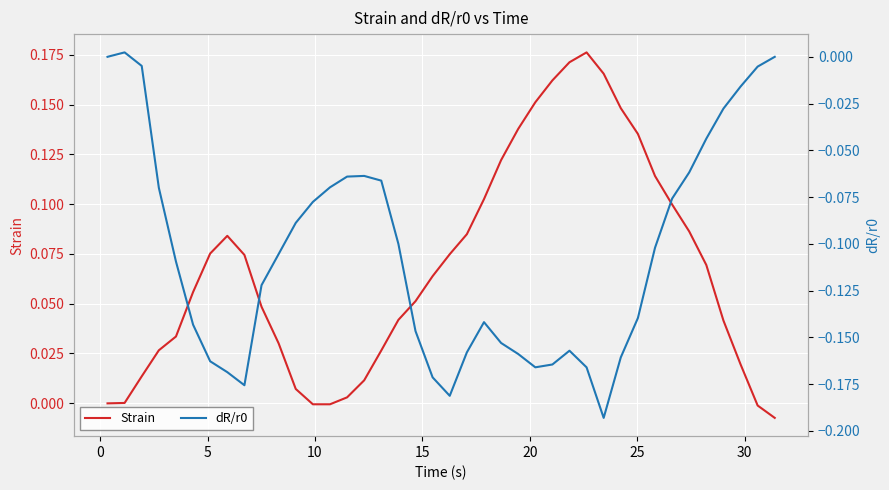

List the series in order of their peak value, lowest first.

dR/r0, Strain